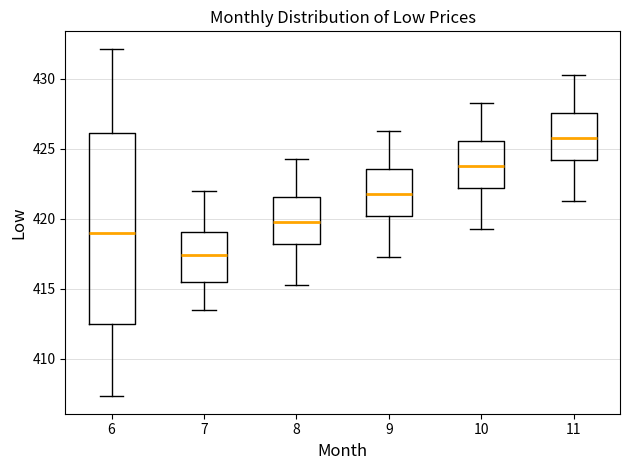

Reading left to right, read every box against the y-axis: the position of its median line, the range the box covers, and the ends of its whiskers. The values are not printed on the chart, so give them approximately, as read against the axis.

6: median 419.0, box 412.5 to 426.0, whiskers 407.5 to 432.0
7: median 417.5, box 415.5 to 419.0, whiskers 413.5 to 422.0
8: median 420.0, box 418.0 to 421.5, whiskers 415.5 to 424.5
9: median 422.0, box 420.0 to 423.5, whiskers 417.5 to 426.5
10: median 424.0, box 422.0 to 425.5, whiskers 419.5 to 428.5
11: median 426.0, box 424.0 to 427.5, whiskers 421.5 to 430.5